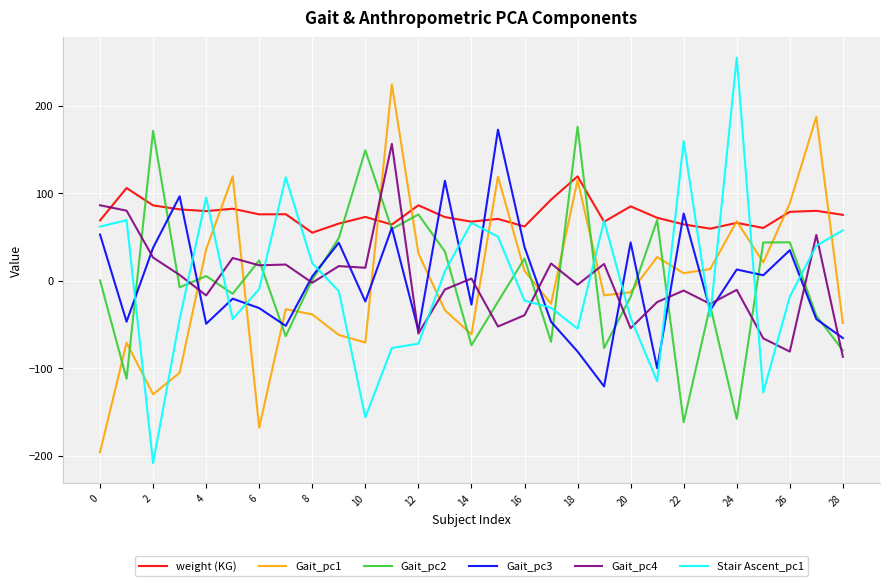

Which series has the largest range (max minus min)?

Stair Ascent_pc1